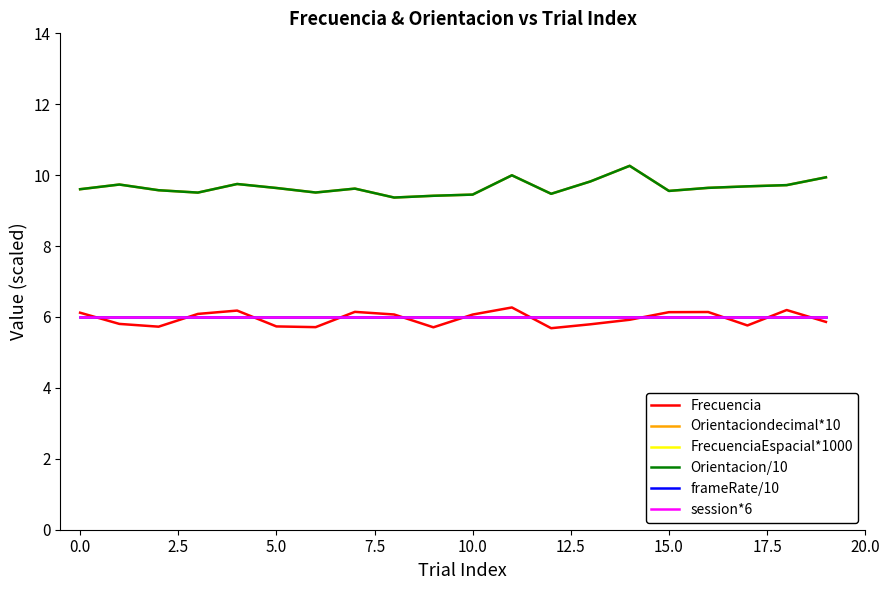

What is the difference between the highest and lowest values at 12.5?

8.6